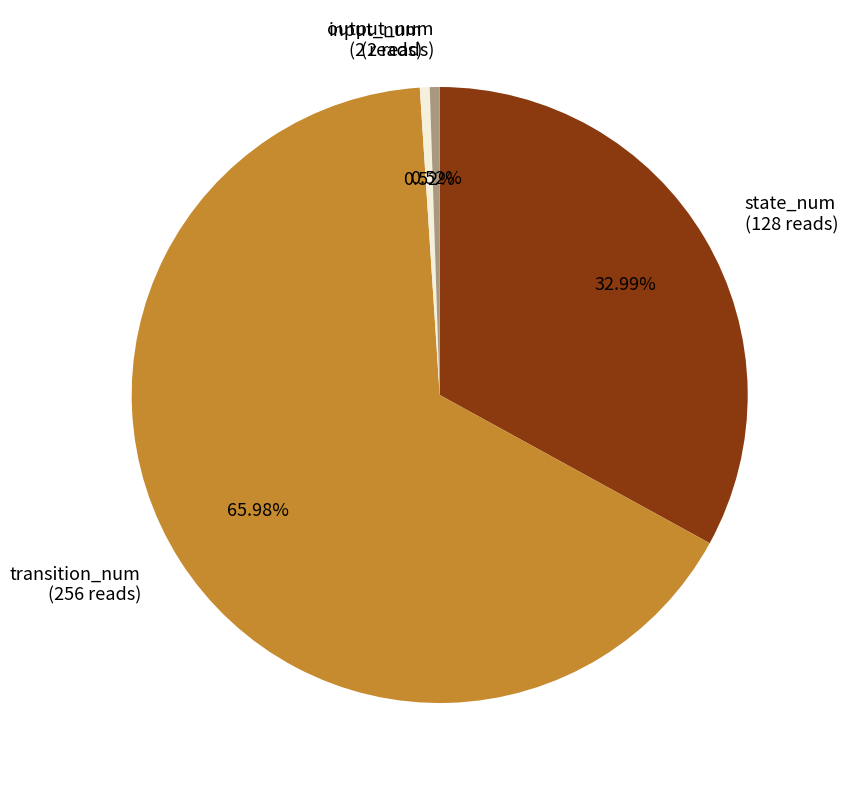

Which has a higher value, transition_num (256 reads) or input_num (2 reads)?

transition_num (256 reads)